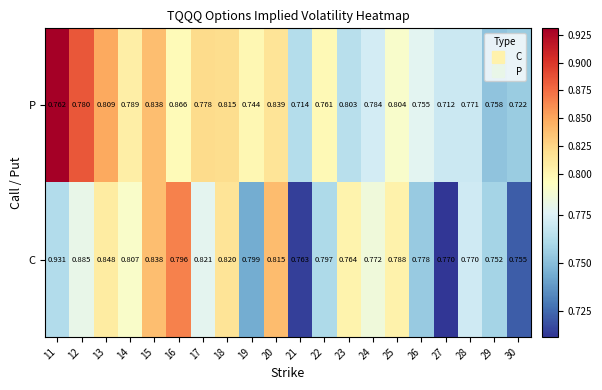

How many series are shown in this chart?

2